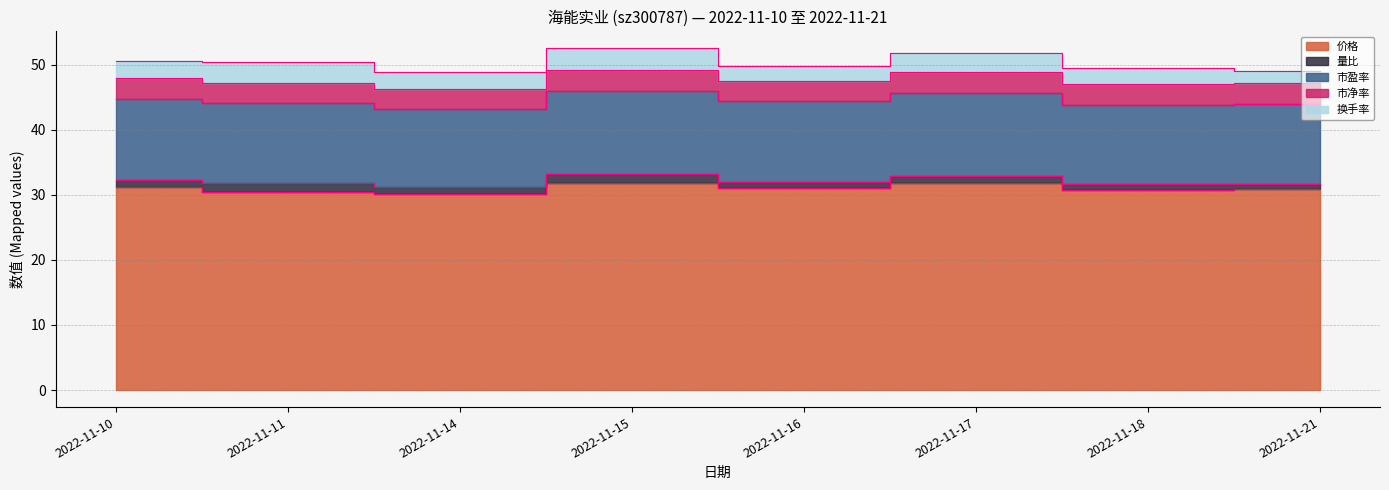

Between 2022-11-17 and 2022-11-11, which is larger?

2022-11-17